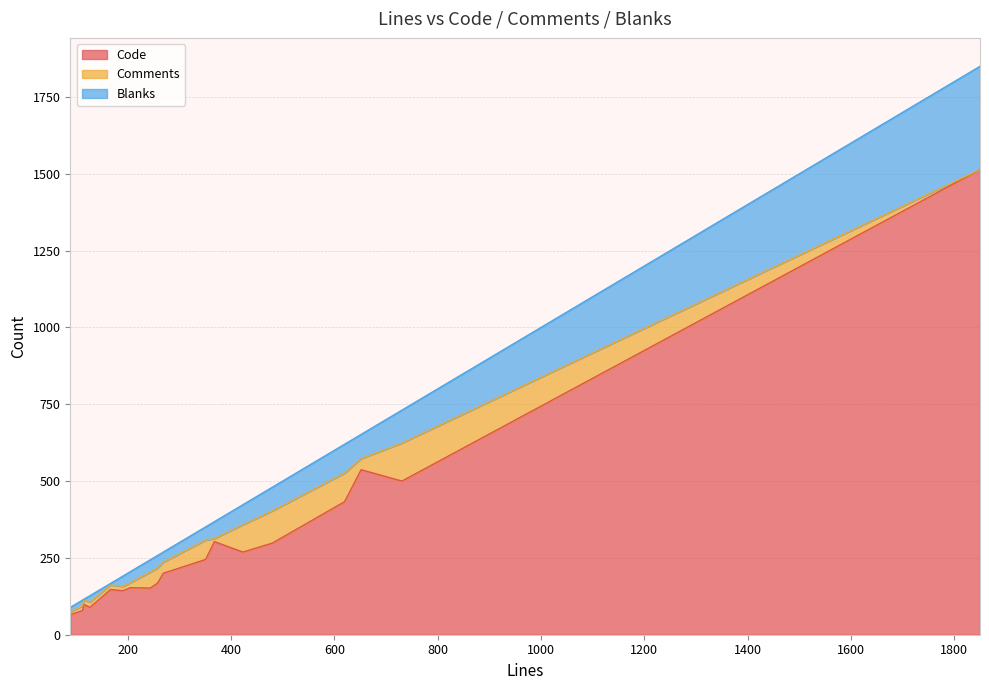

Reading right to left, what are all the values shown in this chart?

Code: 1850=1514	731=500	351=245	205=153	620=433	652=537	258=168	191=143	244=152	113=79	167=147	269=200	480=298	127=89	423=269	368=303	89=65	115=99
Comments: 1850=0	731=124	351=63	205=16	620=93	652=36	258=49	191=14	244=52	113=15	167=15	269=36	480=105	127=17	423=89	368=10	89=9	115=14
Blanks: 1850=336	731=107	351=43	205=36	620=94	652=79	258=41	191=34	244=40	113=19	167=5	269=33	480=77	127=21	423=65	368=55	89=15	115=2